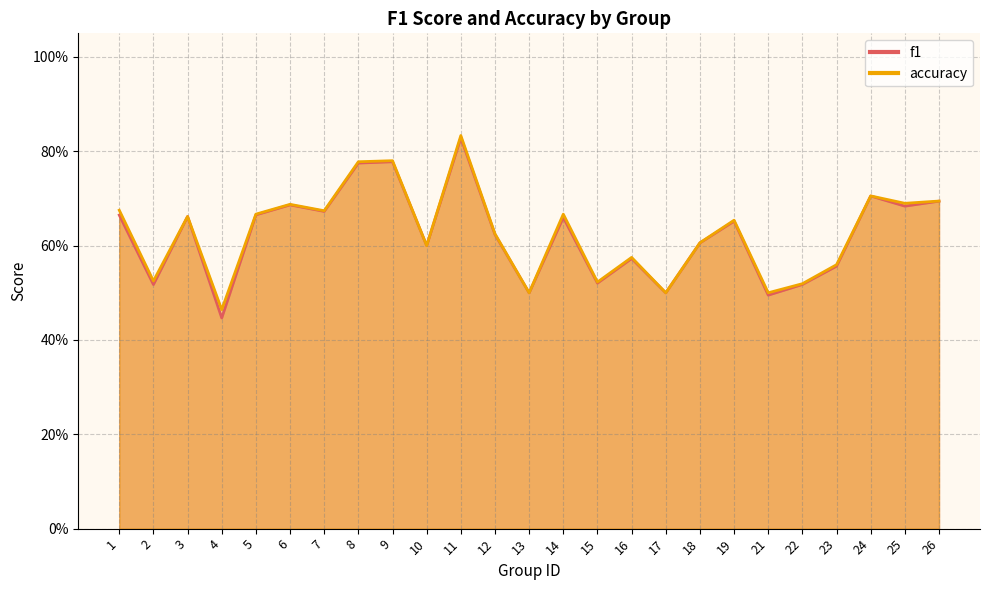

The f1 series shows 0.6 at 16. True or false?

True